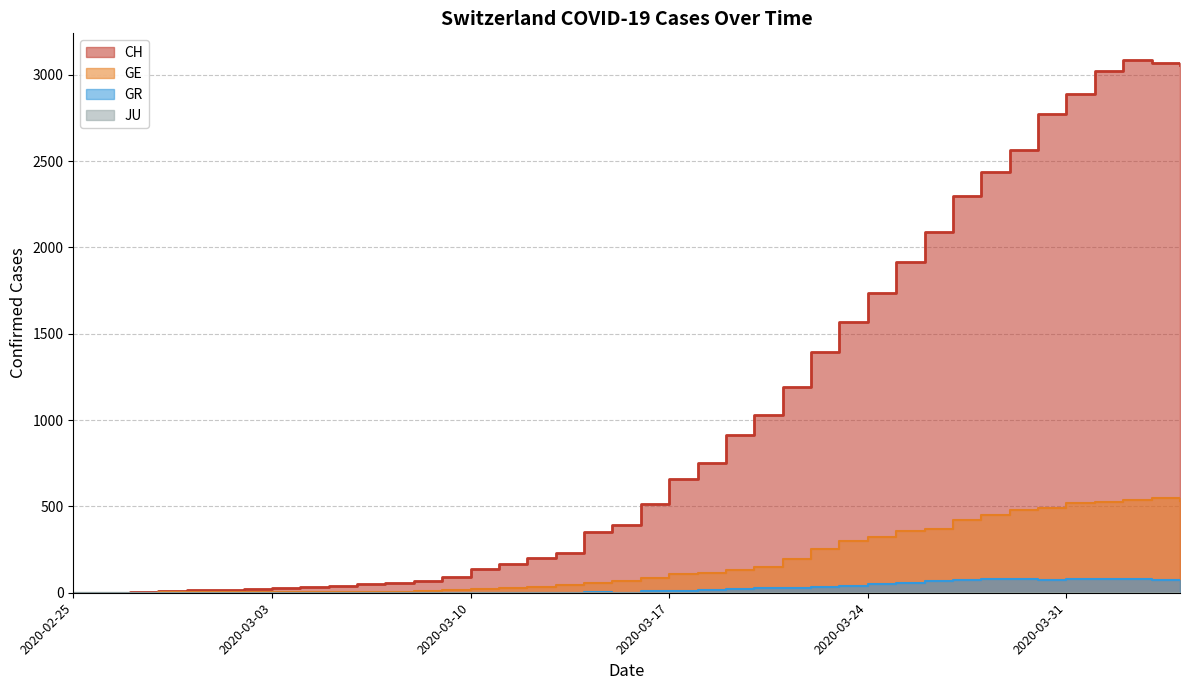

Where is CH nearest to the value 1543?

2020-03-23